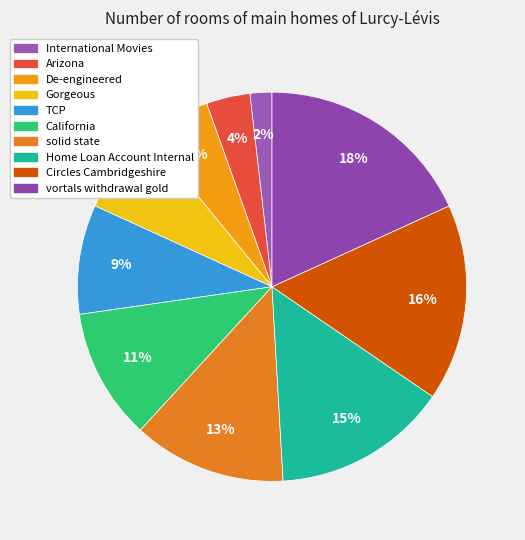

What is the smallest slice in the pie chart?

International Movies